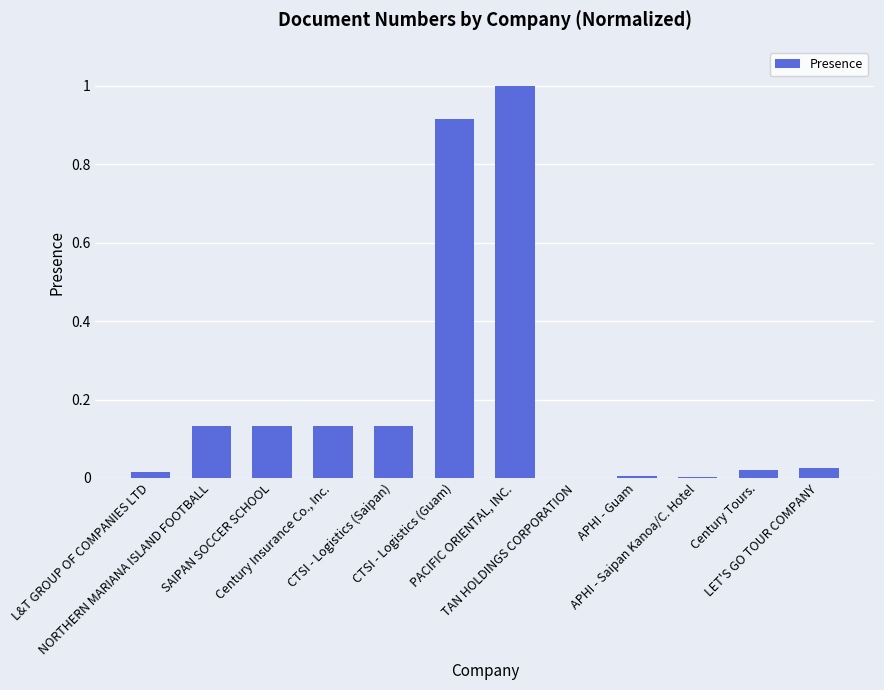

Which label corresponds to the largest value in the chart?

PACIFIC ORIENTAL, INC.